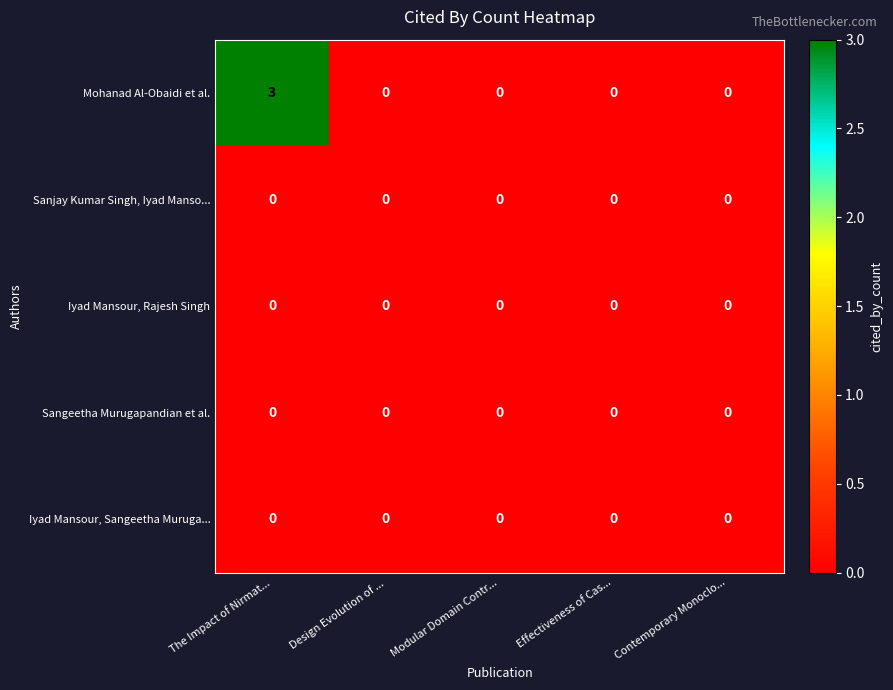

True or false: Mohanad Al-Obaidi et al. has a value of 0 at Design Evolution of ....

True